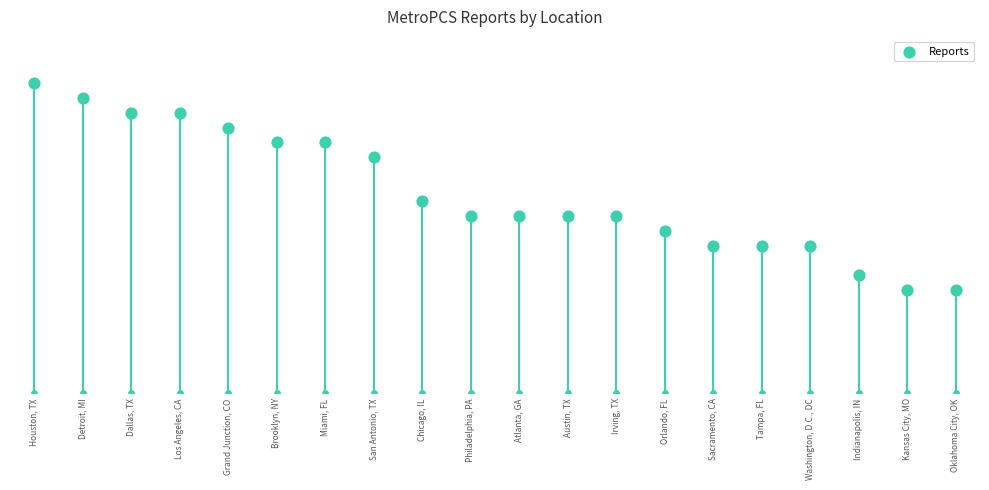

What is the ratio of the value at Grand Junction, CO to the value at Detroit, MI?

0.9